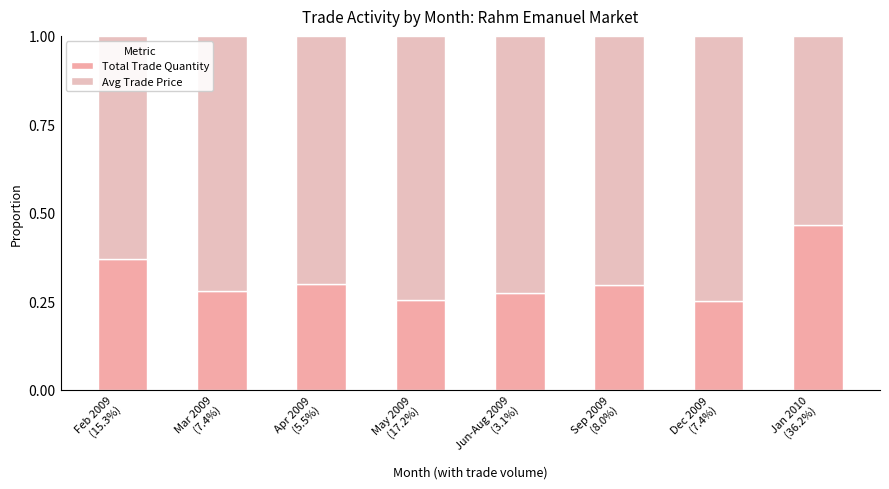

Are the bars grouped side by side (vs. stacked)?

No